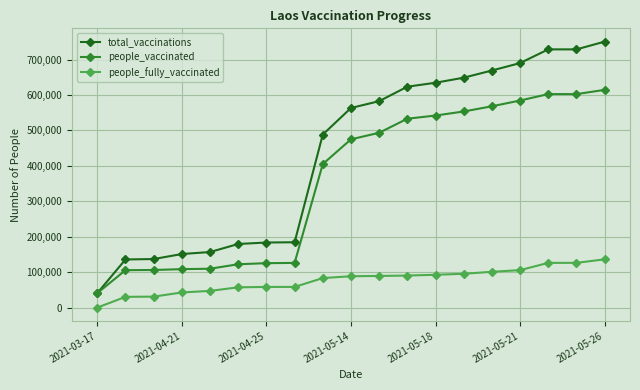

Count the number of data series in this chart.

3